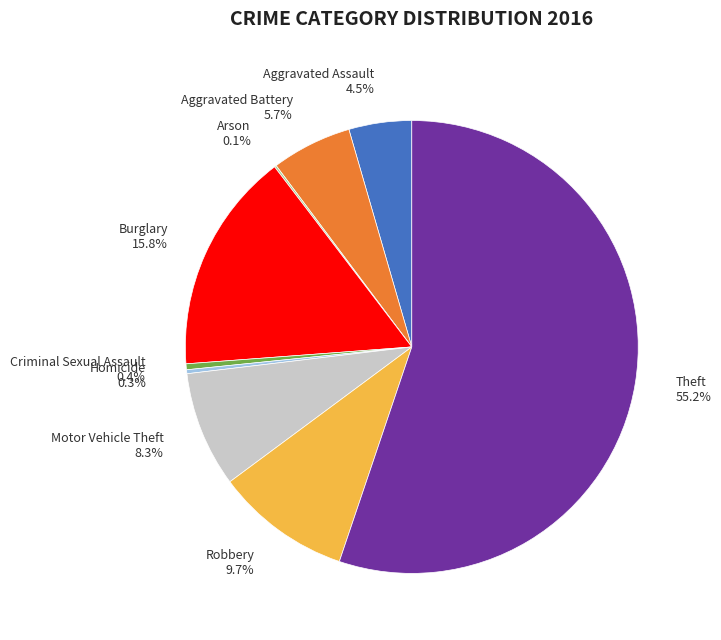

Between Homicide and Aggravated Assault, which is larger?

Aggravated Assault